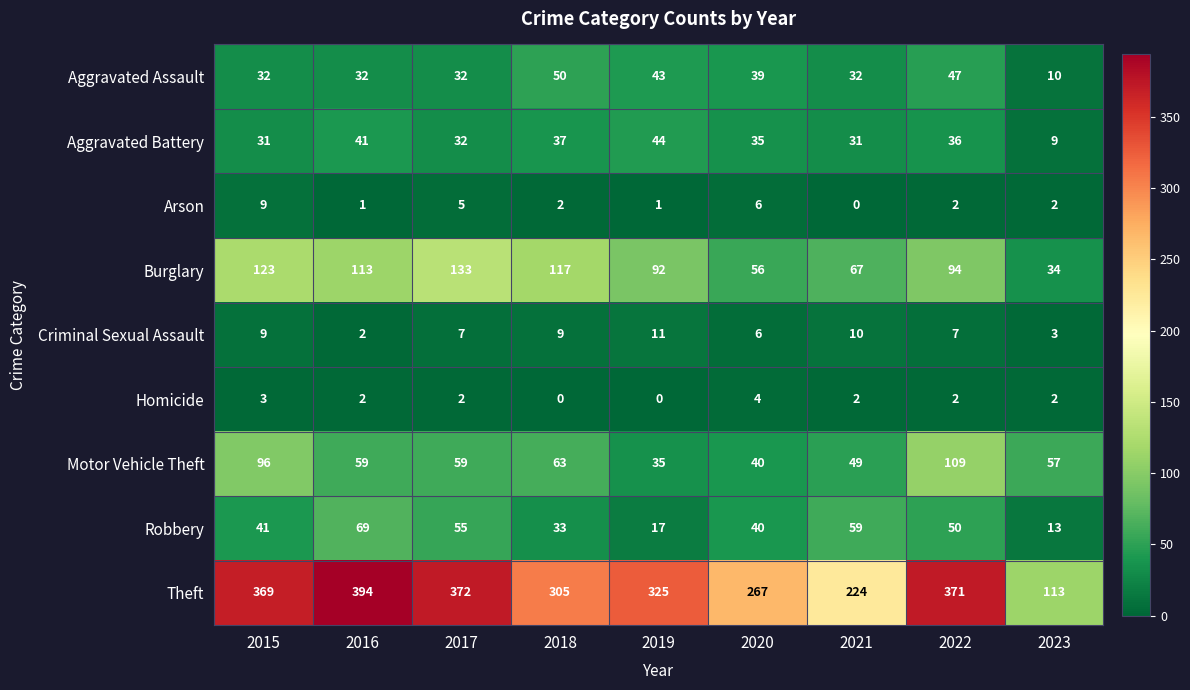

Which series has the largest total across all categories?

Theft